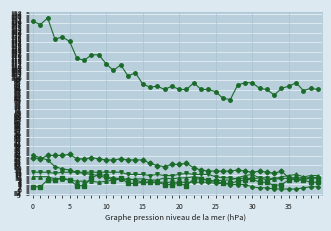

What is the greatest value displayed?

153